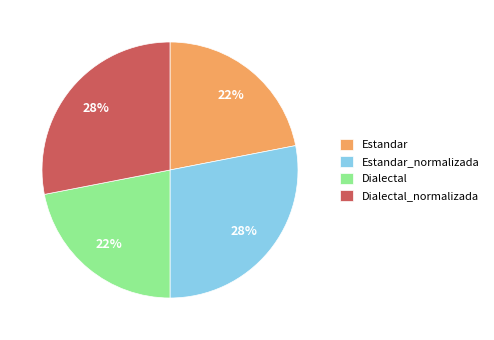

To the nearest percent, what is the combined percentage of Dialectal and Estandar?

44%